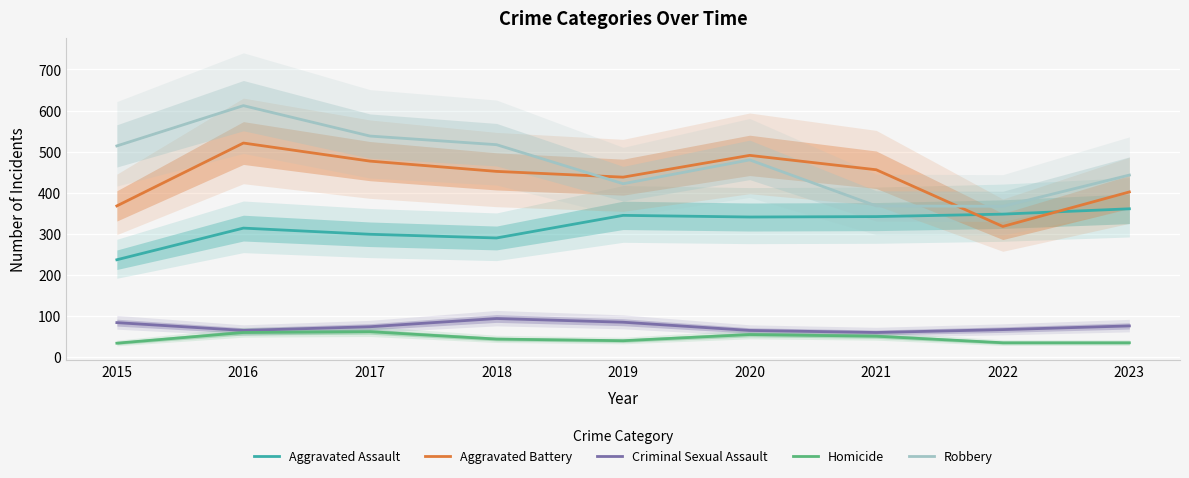

What is the sum of the Homicide values at 2023 and 2020?

90